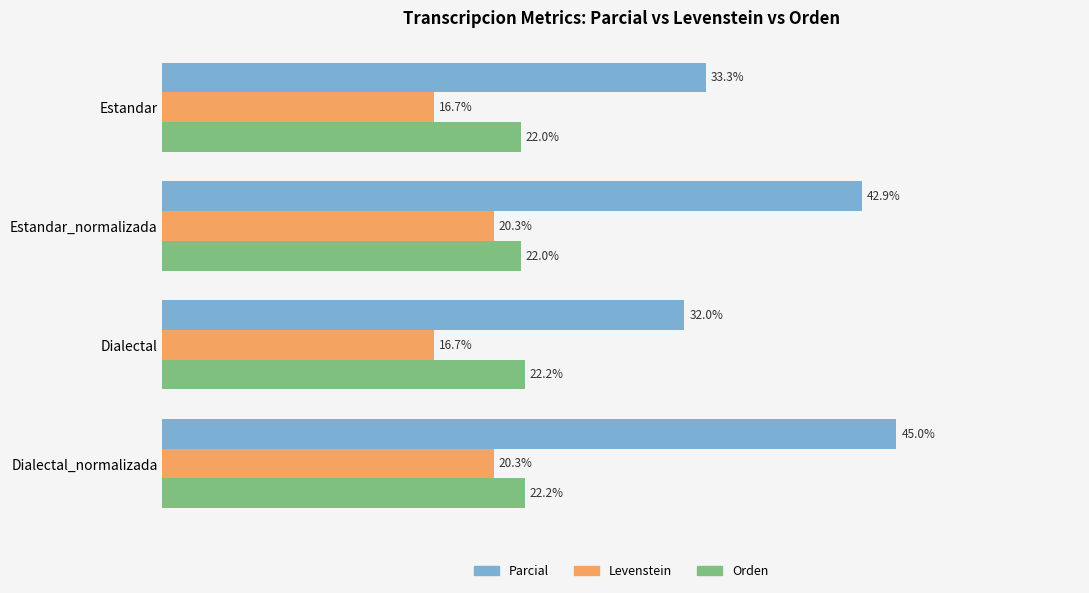

Where is Parcial nearest to the value 38?

Estandar